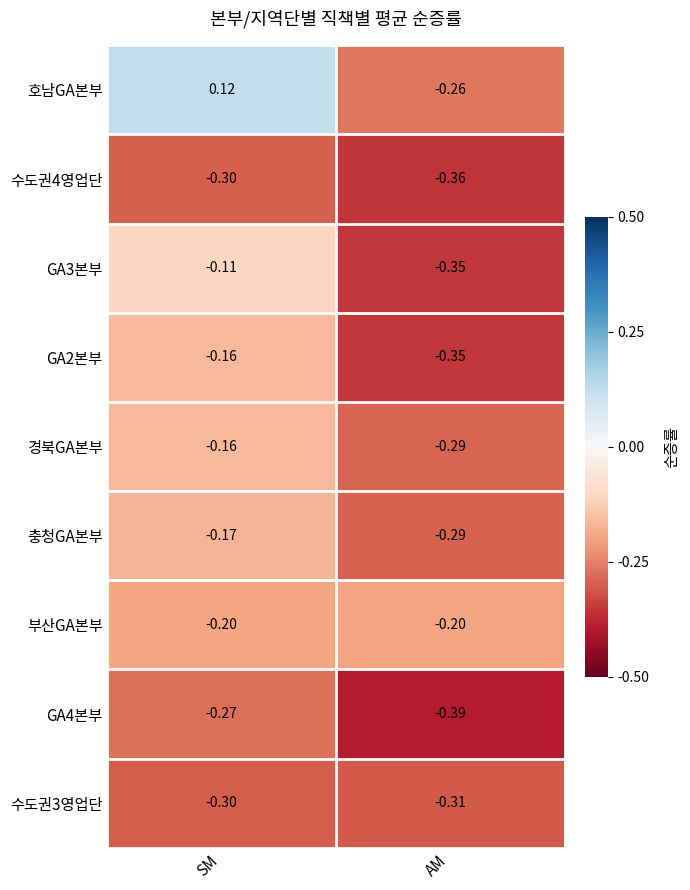

Between SM and AM, which series saw the biggest shift?

호남GA본부